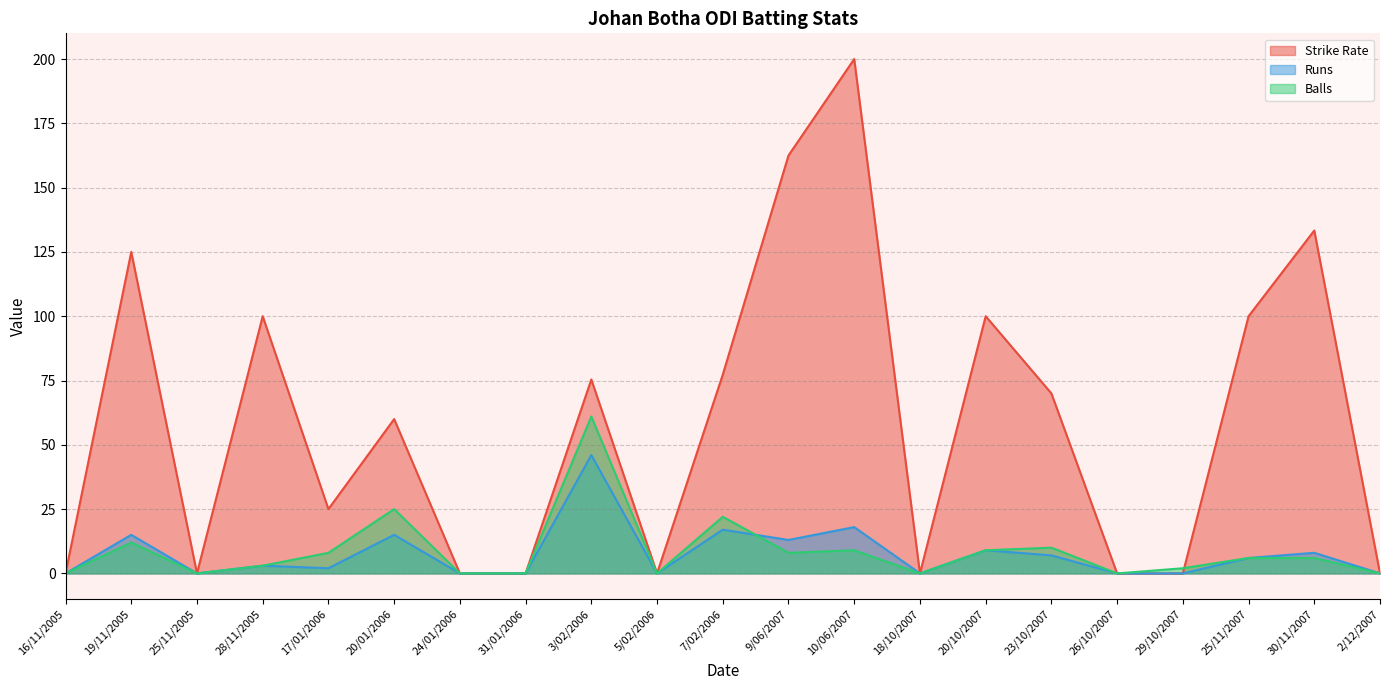

Does the chart have visible grid lines?

Yes